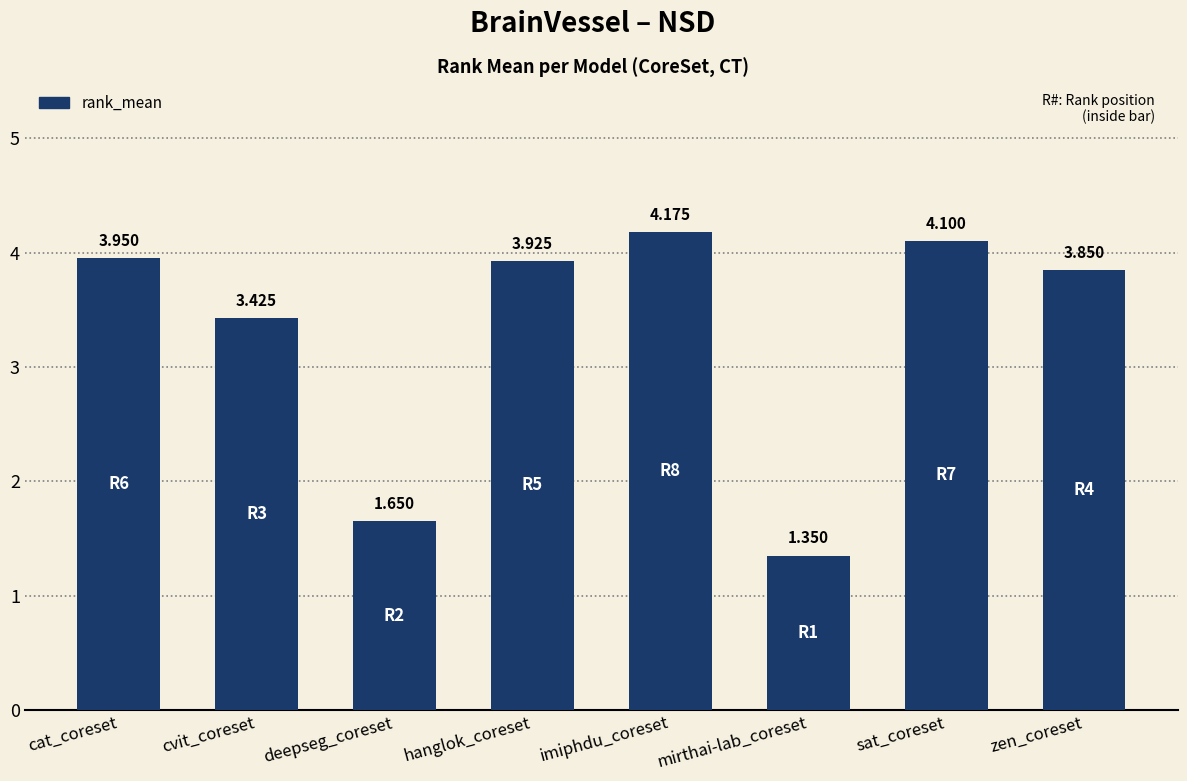

The chart shows a value of 6.2 at zen_coreset. True or false?

False